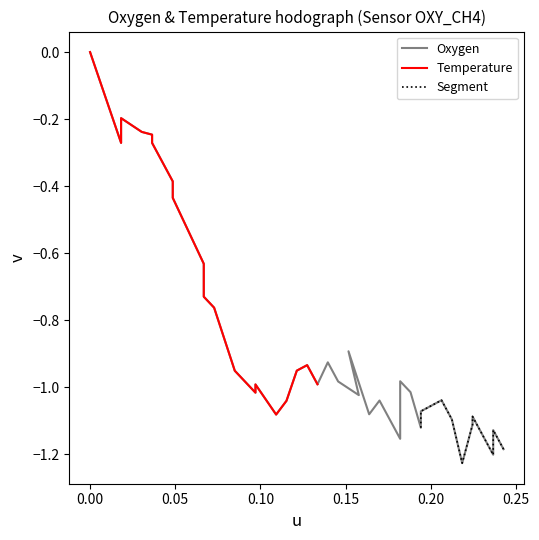

Reading left to right, what are all the values shown in this chart?

0.0	-0.3	-0.2	-0.2	-0.2	-0.3	-0.4	-0.4	-0.6	-0.7	-0.8	-1.0	-1.0	-1.0	-1.1	-1.0	-1.0	-1.0	-0.9	-1.0	-0.9	-1.0	-1.0	-0.9	-1.1	-1.0	-1.2	-1.0	-1.0	-1.0	-1.1	-1.1	-1.0	-1.1	-1.2	-1.1	-1.1	-1.2	-1.1	-1.2